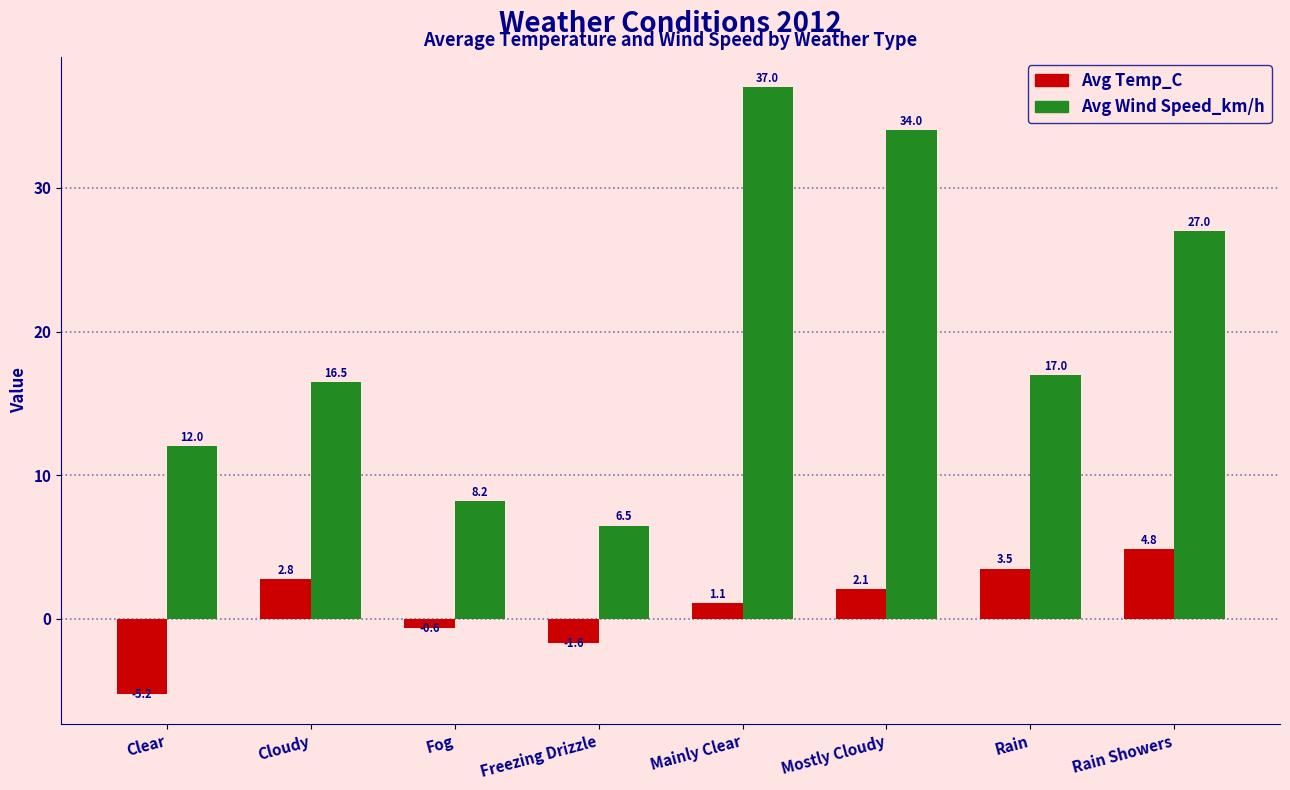

What is the minimum value for Avg Wind Speed_km/h?

6.5